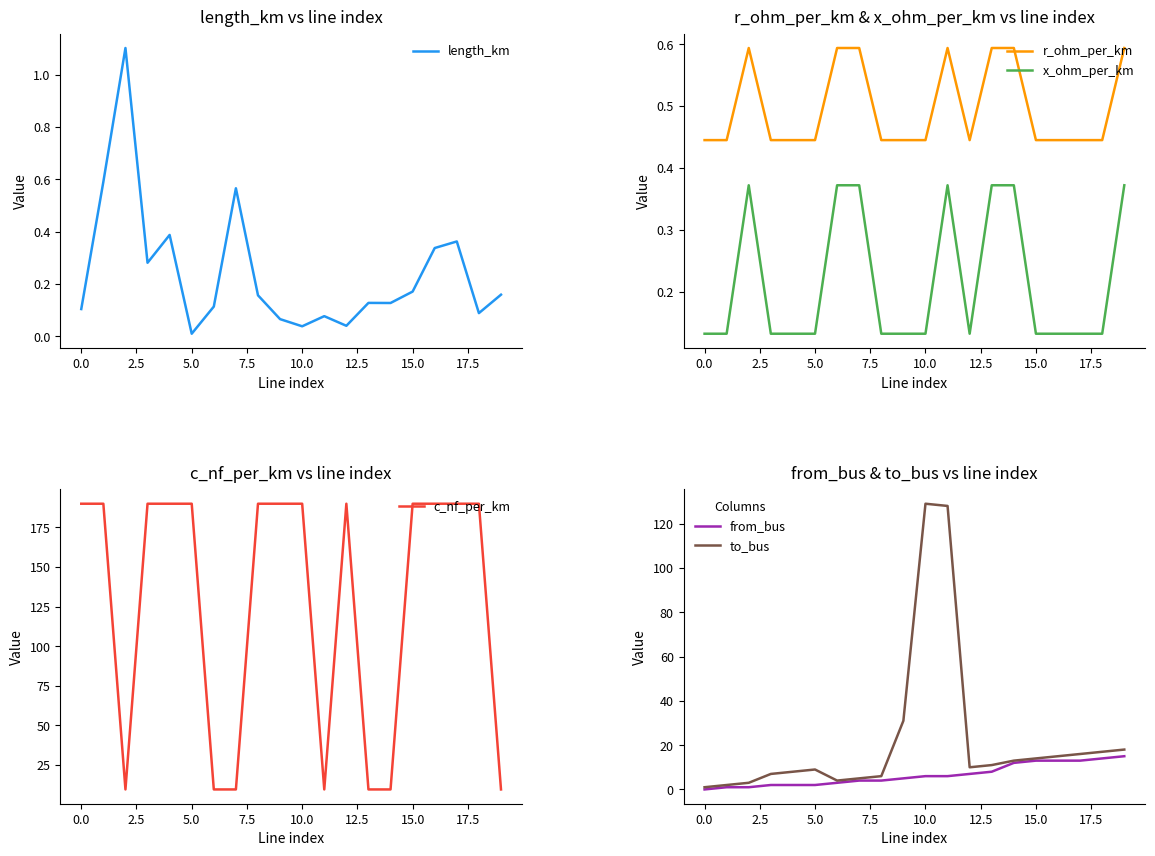

True or false: to_bus and from_bus cross at least once.

False